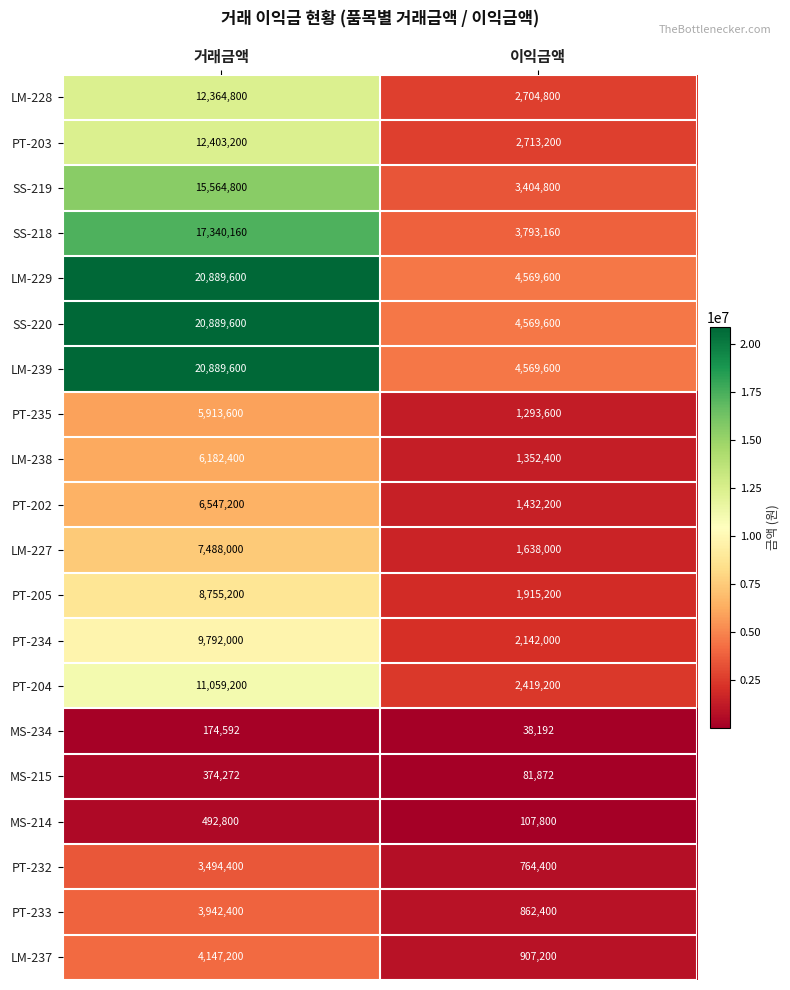

What is the spread (max minus min) of values at 거래금액?

20715008